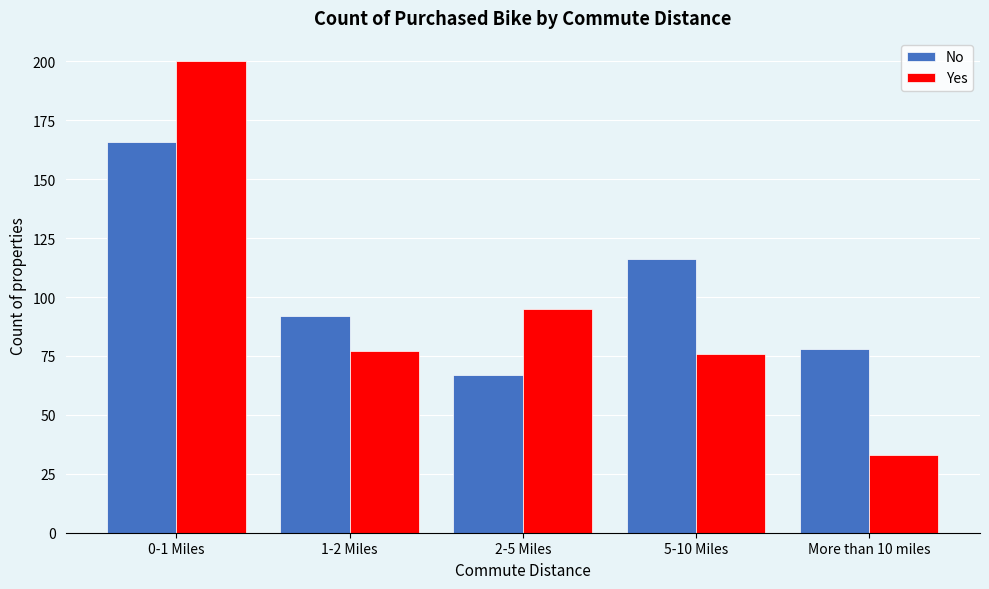

Reading right to left, list all the values displayed in this chart.

No: 78	116	67	92	166
Yes: 33	76	95	77	200